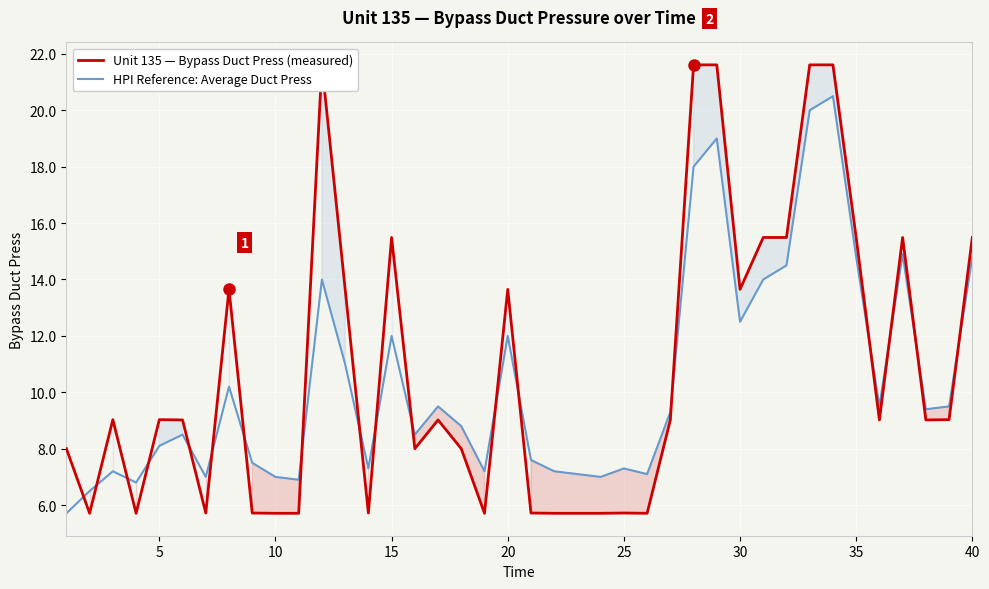

What is the lowest value of the HPI Reference: Average Duct Press series?

5.7